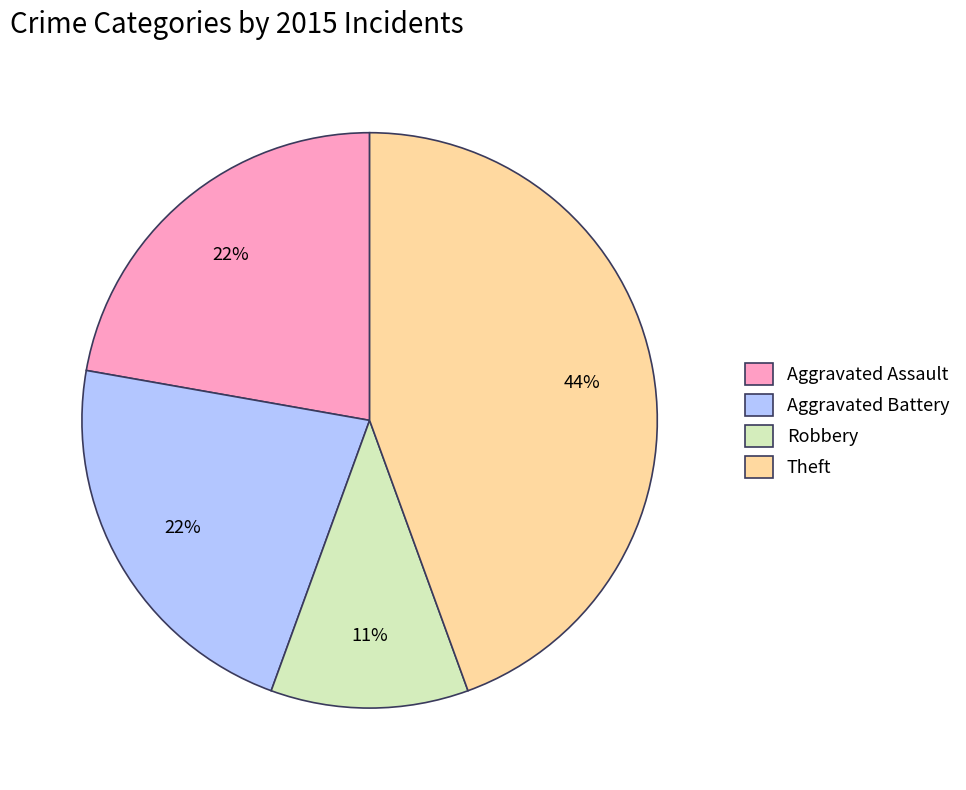

Approximately how many times larger is the value at Aggravated Assault compared to Theft?

0.5